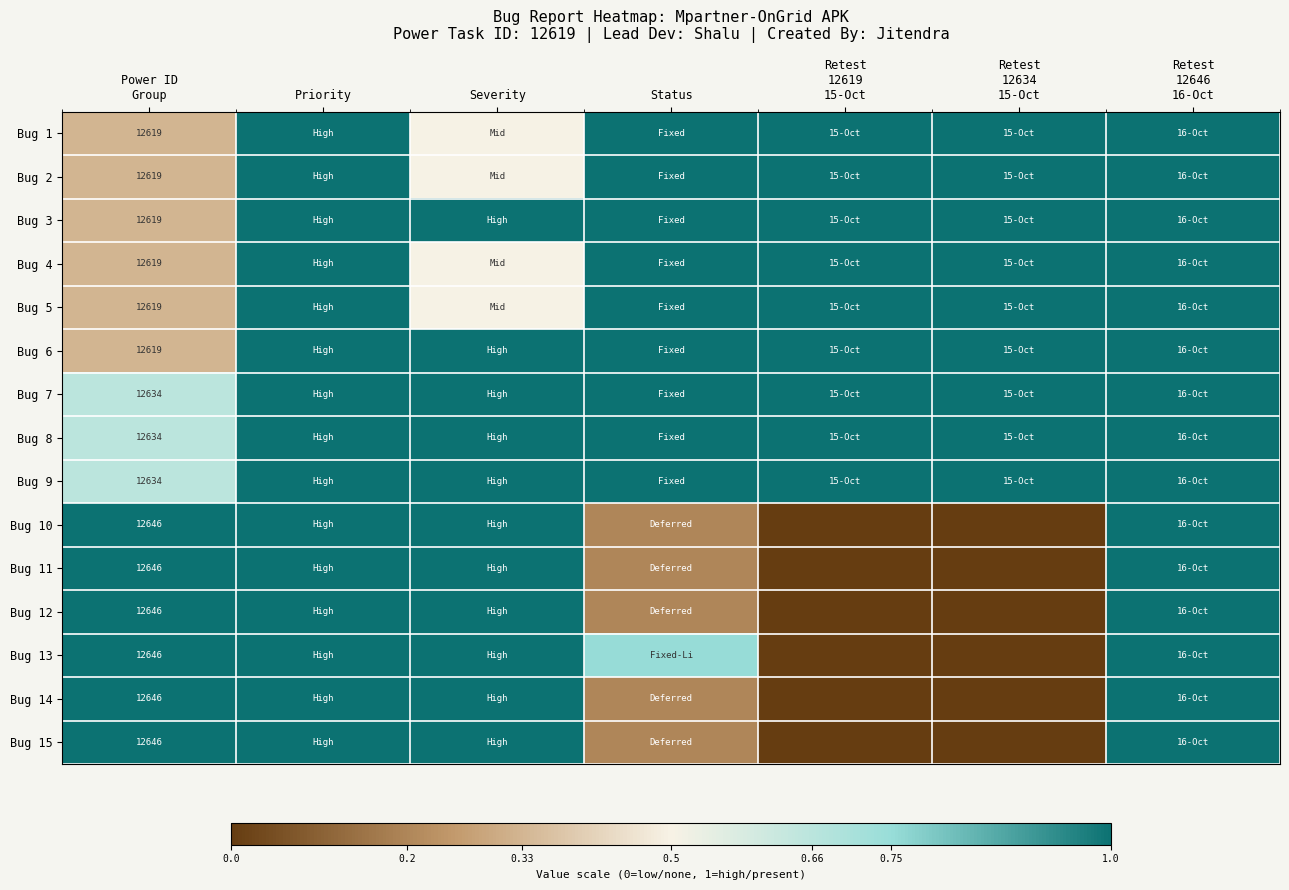

List the series in order of their peak value, highest first.

Bug 1, Bug 2, Bug 3, Bug 4, Bug 5, Bug 6, Bug 7, Bug 8, Bug 9, Bug 10, Bug 11, Bug 12, Bug 13, Bug 14, Bug 15